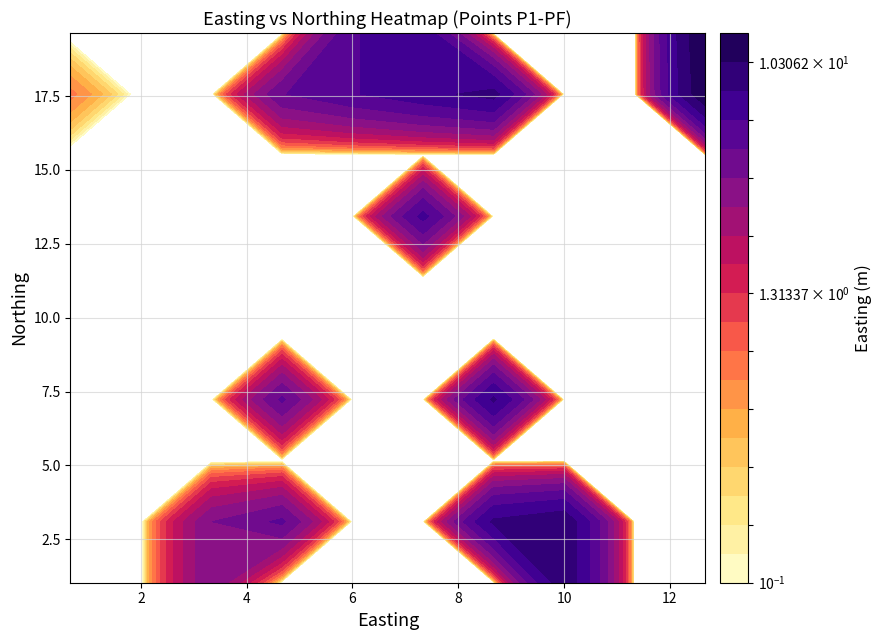

Reading left to right, list all the values displayed in this chart.

easting: easting=3.7	northing=9.7	2=9.7	3=8.3	4=8.3	5=12.0	6=13.3	7=13.3	8=7.3	9=7.3	10=8.7	11=6.7	12=4.7	13=6.0	14=6.0	15=0.0	16=0.0	17=1.3	18=5.0	19=5.0	20=3.7	21=3.7
northing: easting=0.0	northing=0.0	2=3.0	3=3.0	4=7.3	5=17.7	6=17.7	7=20.7	8=20.7	9=17.7	10=17.7	11=12.7	12=17.7	13=17.7	14=20.7	15=20.7	16=17.7	17=17.7	18=7.3	19=3.0	20=3.0	21=0.0